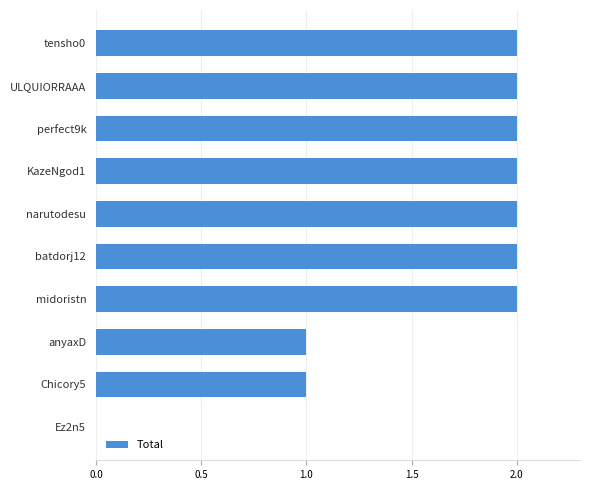

What is the ratio of the value at batdorj12 to the value at tensho0?

1.0